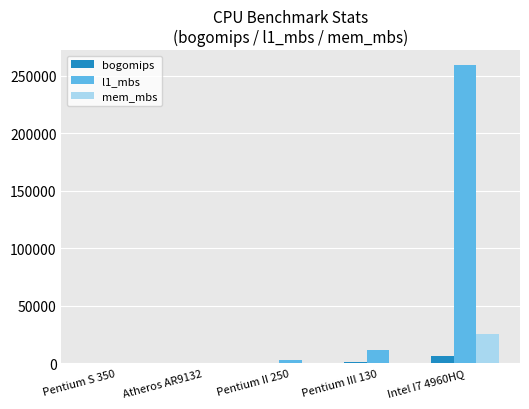

Which category has the highest value in the bogomips series?

Intel I7 4960HQ